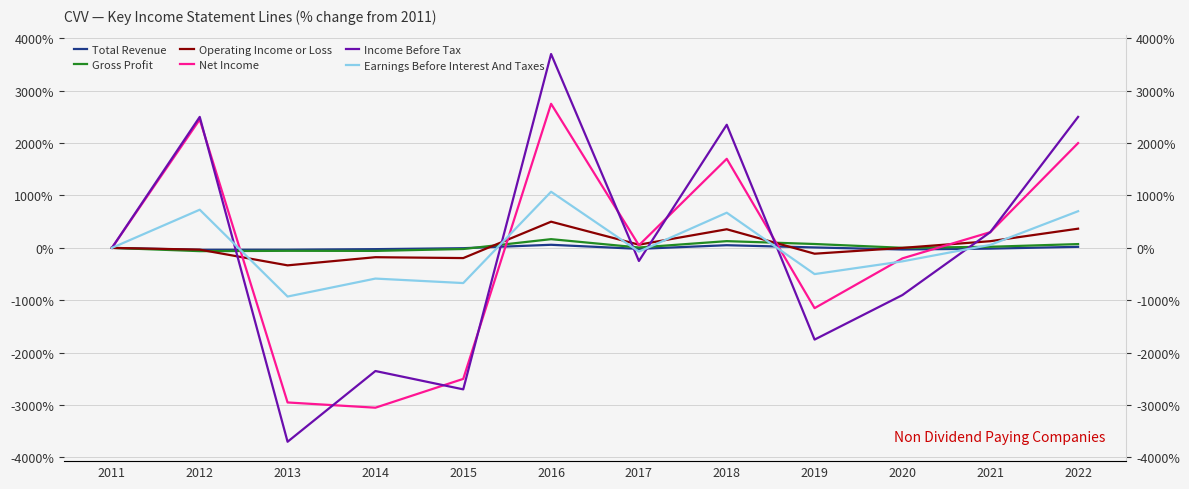

How many positive values does the Income Before Tax series have?

5